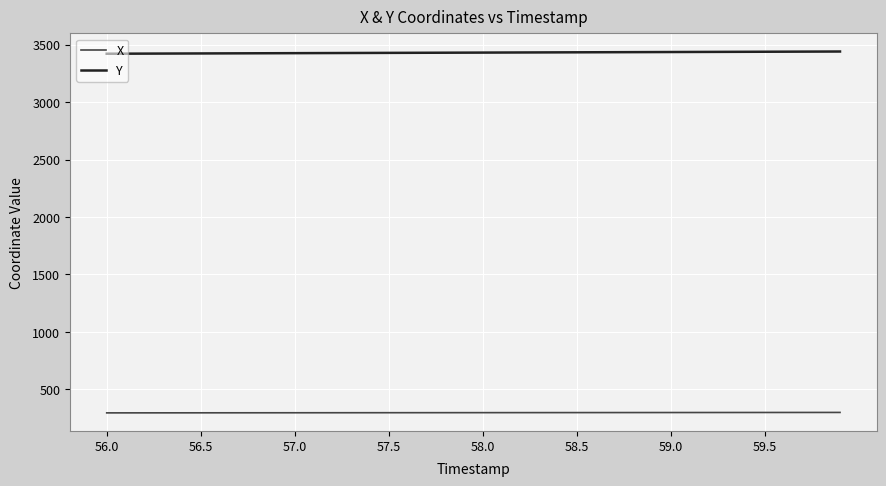

Which series has the largest total across all categories?

Y